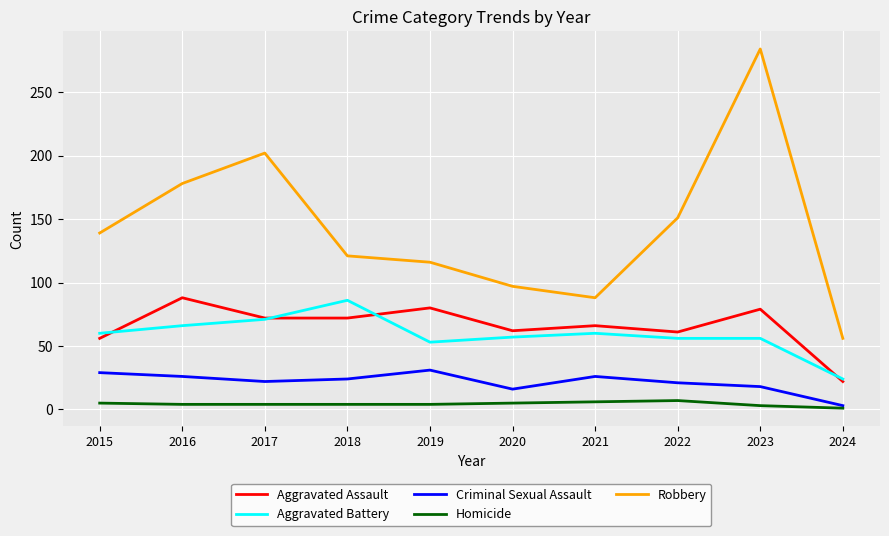

At which label does Robbery reach its minimum?

2024